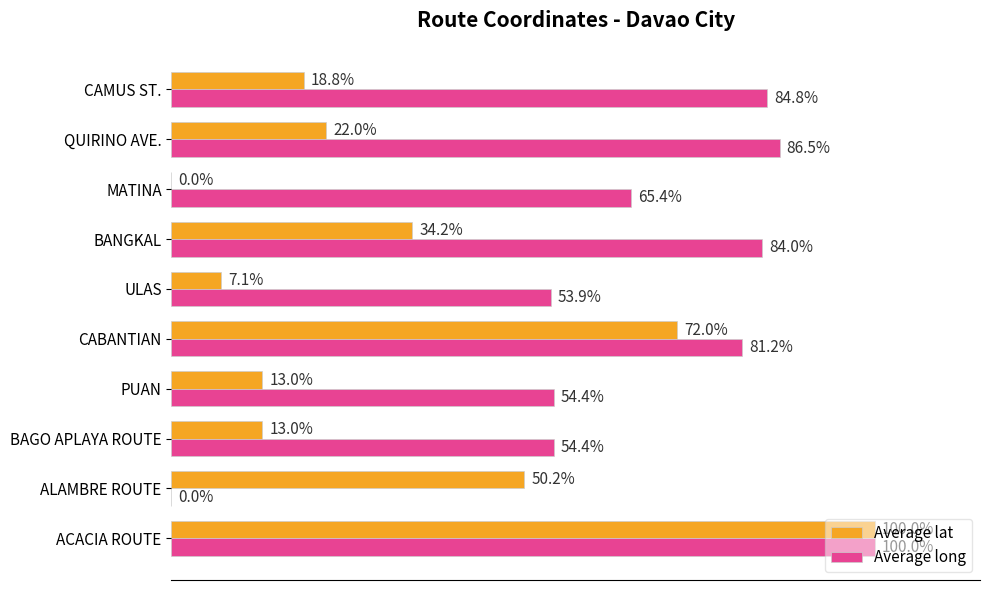

Where is Average long nearest to the value 50?

ULAS